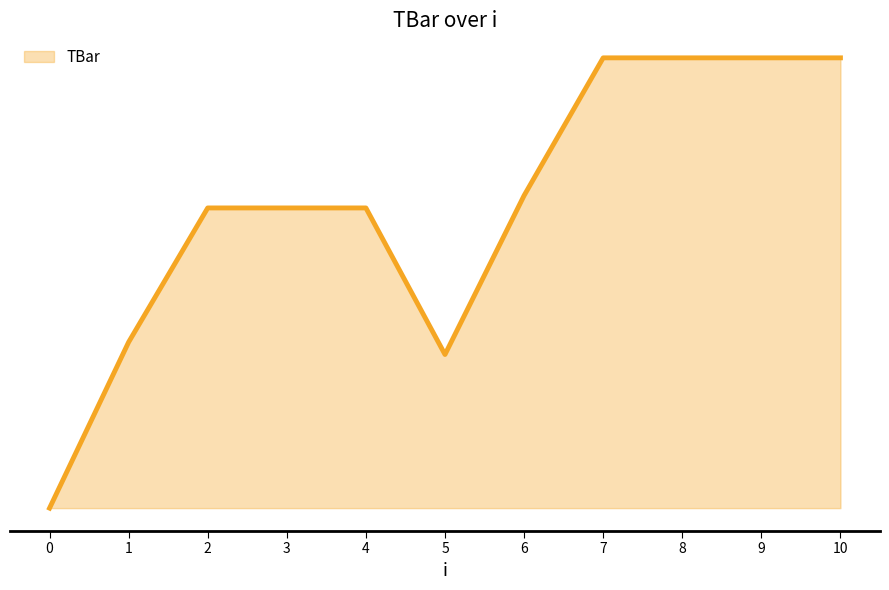

The chart shows a value of 1.9 at 5. True or false?

False